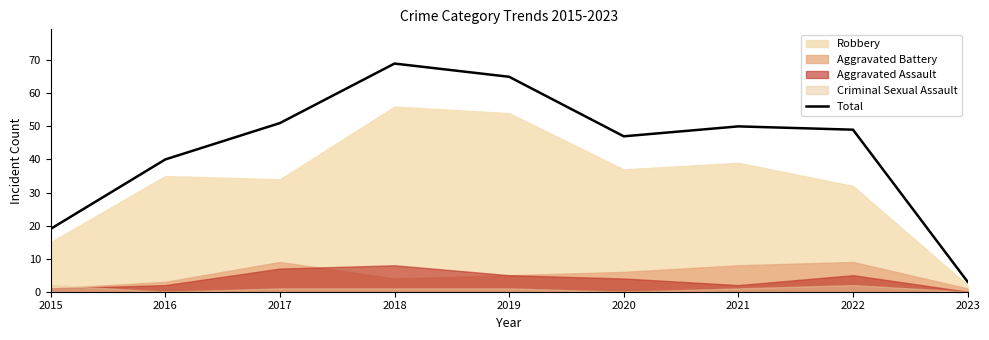

Rank the categories by value from highest to lowest.

2018, 2019, 2017, 2021, 2022, 2020, 2016, 2015, 2023